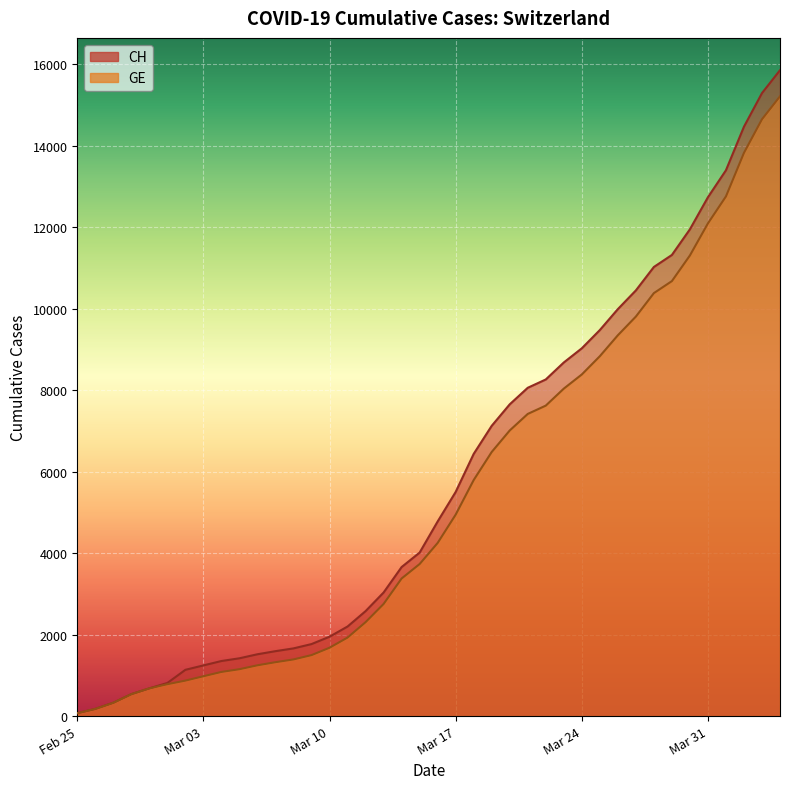

What is the difference between the second highest and second lowest values in the GE series?

14475